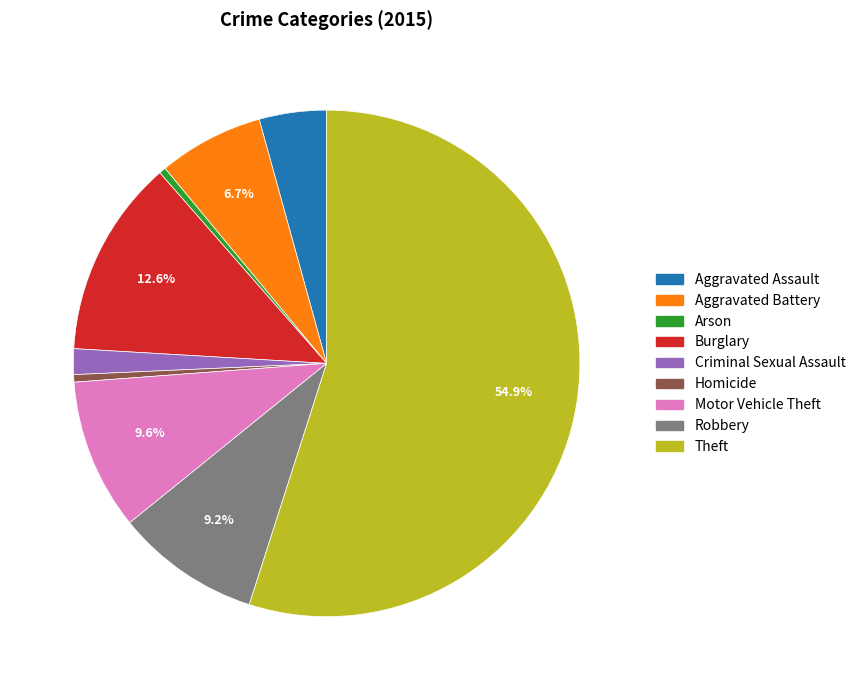

To the nearest percent, what is the difference between the largest and smallest slice percentages?

55%